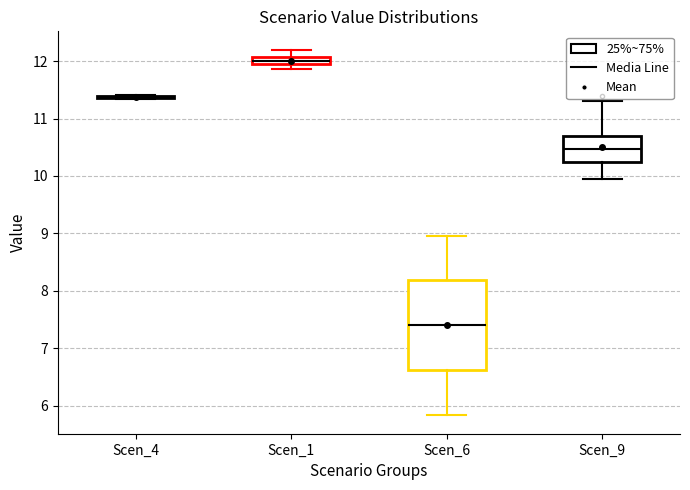

Which box is the tallest, from its lower edge to its upper edge?

Scen_6